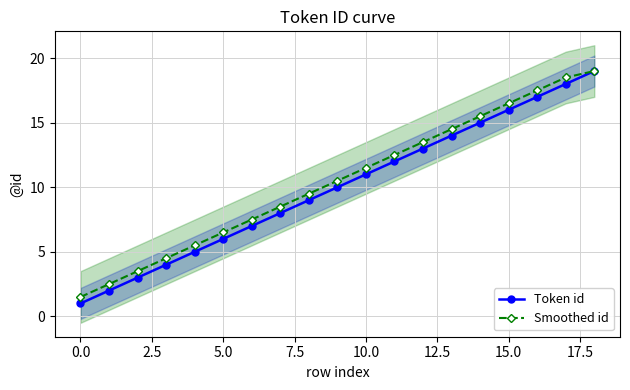

What is the average value of the Smoothed id series?

10.5